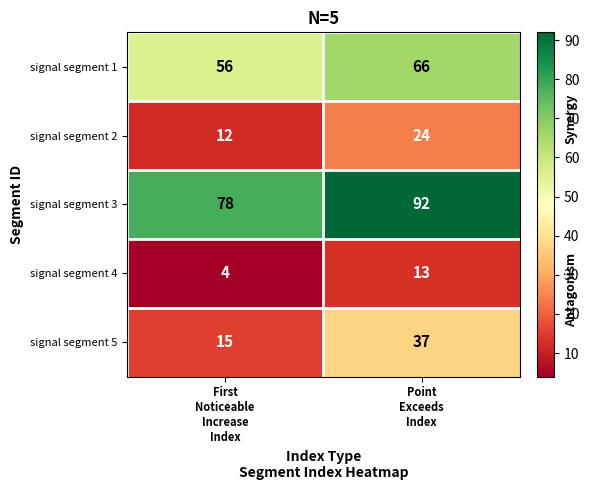

Which series has the widest spread of values?

signal segment 5